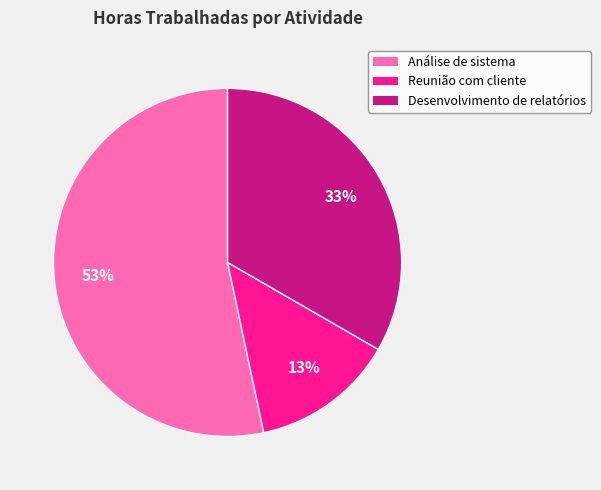

Combined, do Análise de sistema and Desenvolvimento de relatórios account for over 50%?

Yes